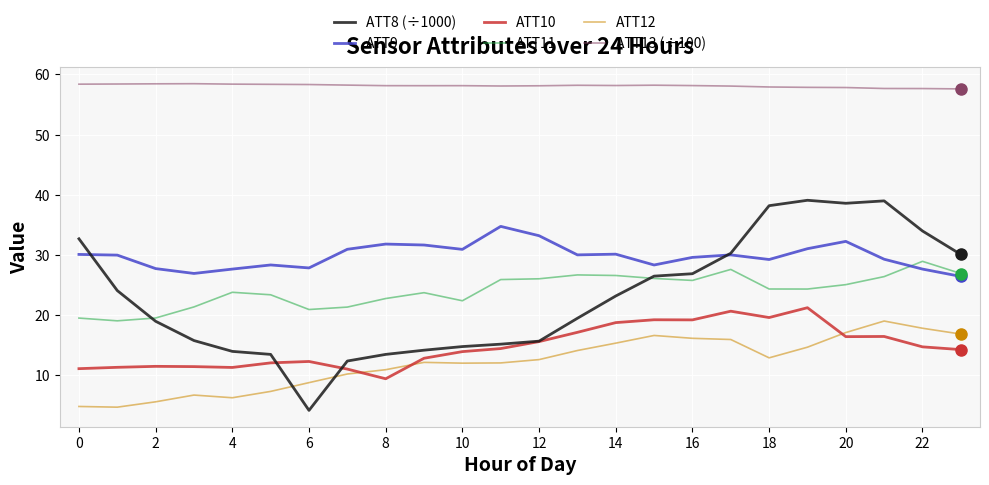

True or false: ATT12 and ATT11 cross at least once.

False